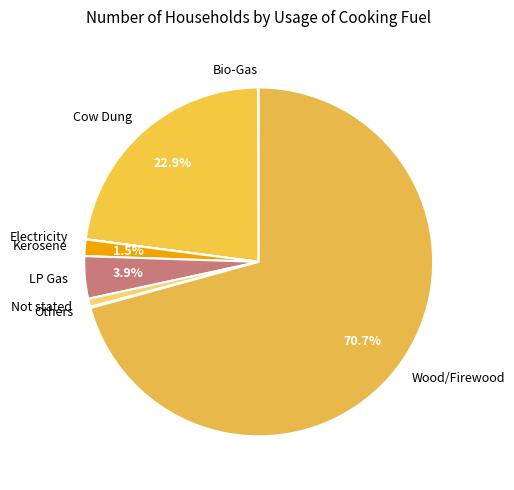

Is the sum of LP Gas and Cow Dung greater than half?

No